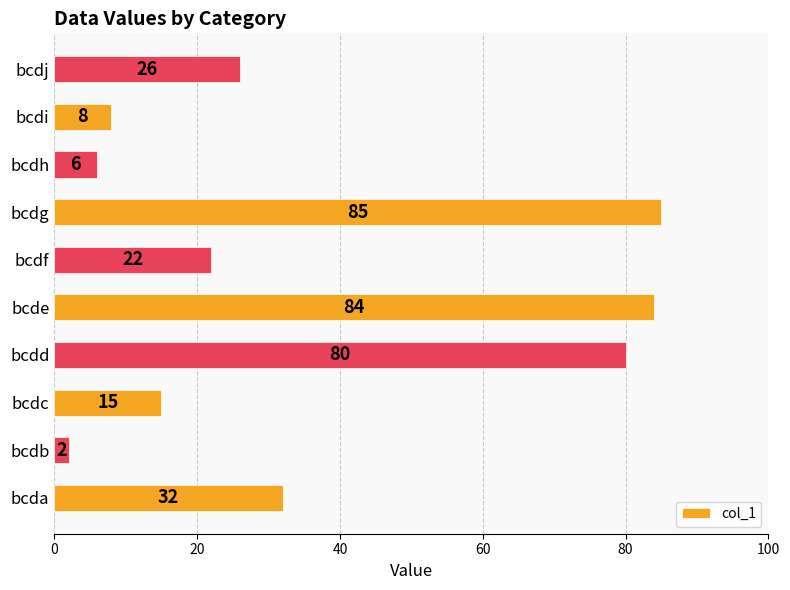

Which category has the lowest value across all series?

bcdb